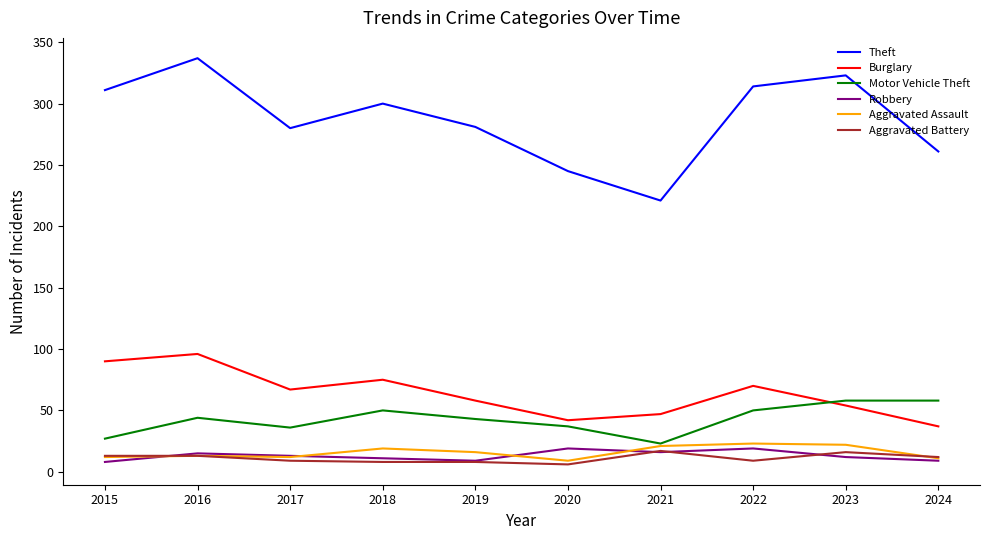

What is the greatest value displayed?

337